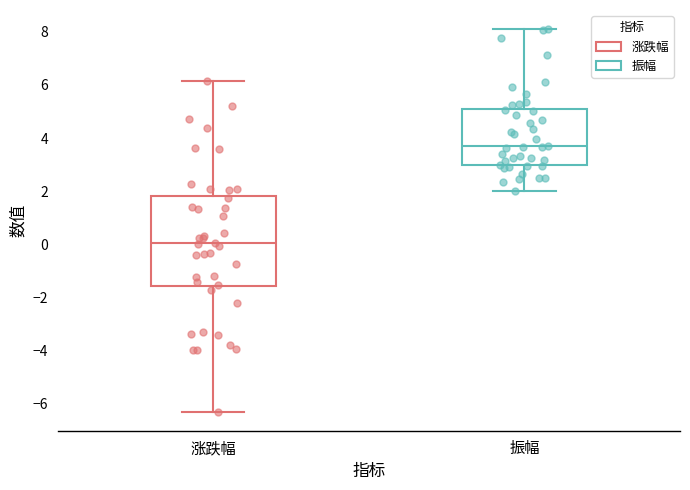

Reading left to right, transcribe this box plot: for each box, give where its median line is, the range the box spans, and where its two whiskers end, as read against the y-axis. The values are not printed on the chart, so give them approximately, as read against the axis.

涨跌幅: median 0.0, box -1.6 to 1.8, whiskers -6.2 to 6.2
振幅: median 3.6, box 3.0 to 5.2, whiskers 2.0 to 8.2